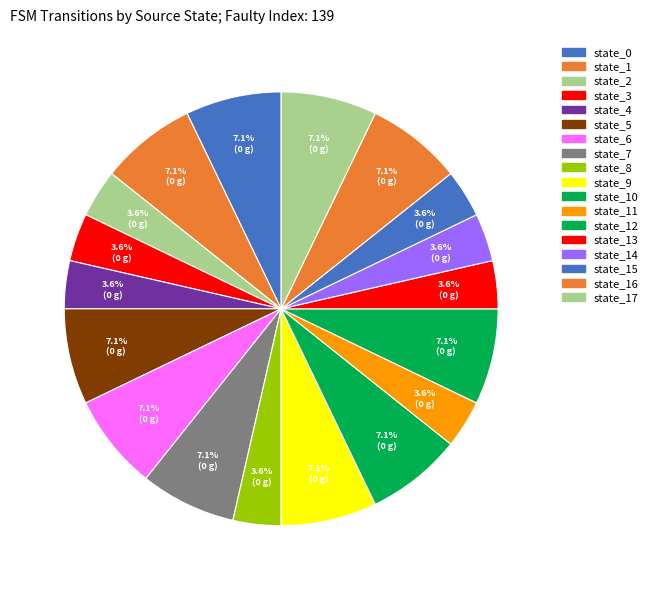

How many slices are in this pie chart?

18